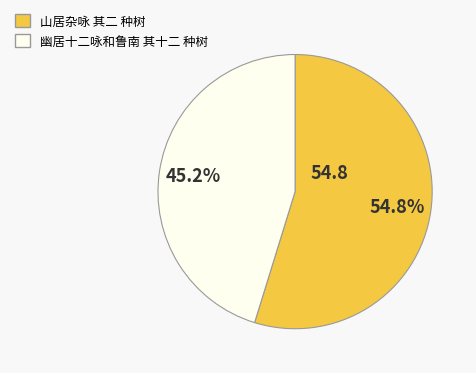

Rank the categories by value from highest to lowest.

山居杂咏 其二 种树, 幽居十二咏和鲁南 其十二 种树